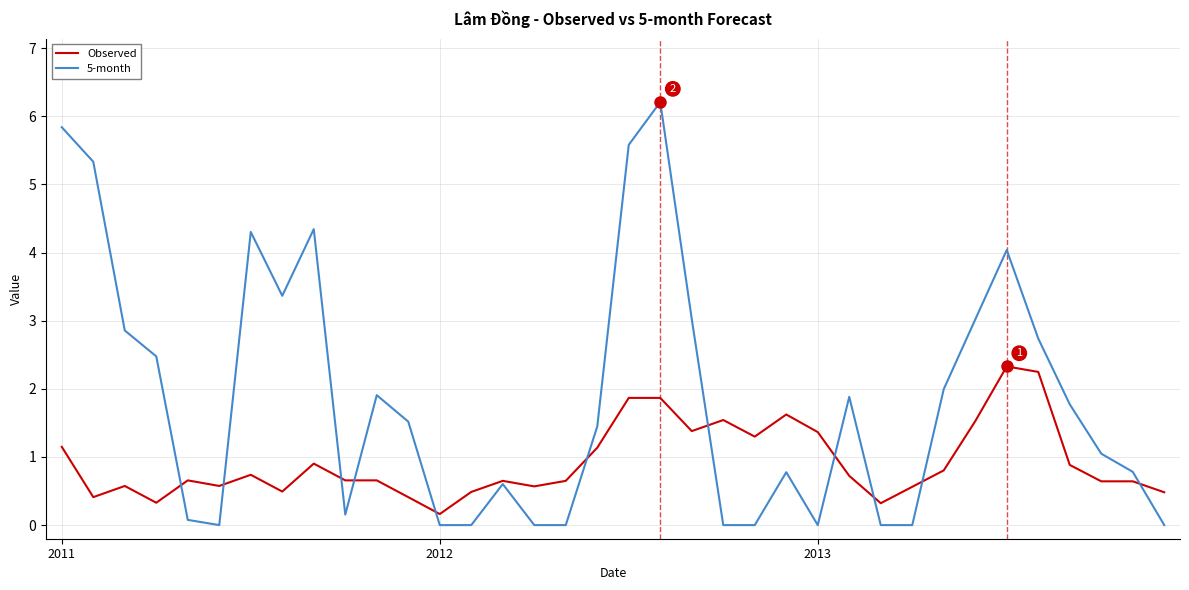

What is the greatest value displayed?

6.2